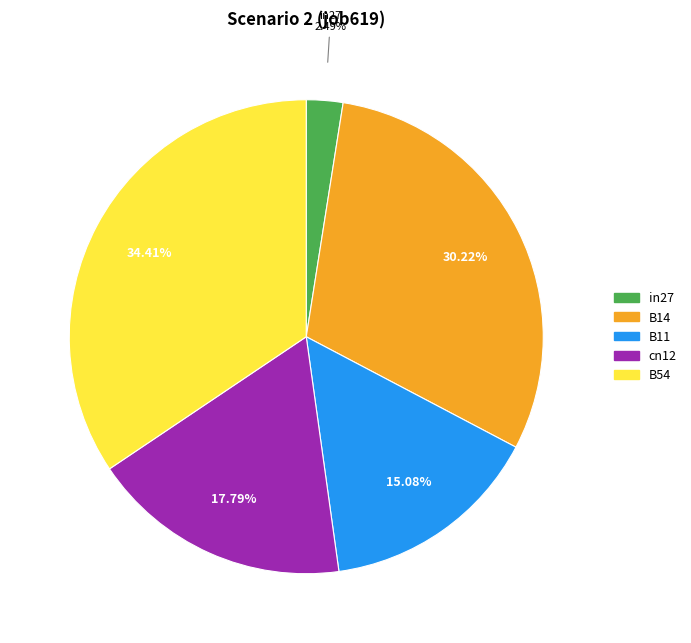

What is the smallest slice in the pie chart?

in27